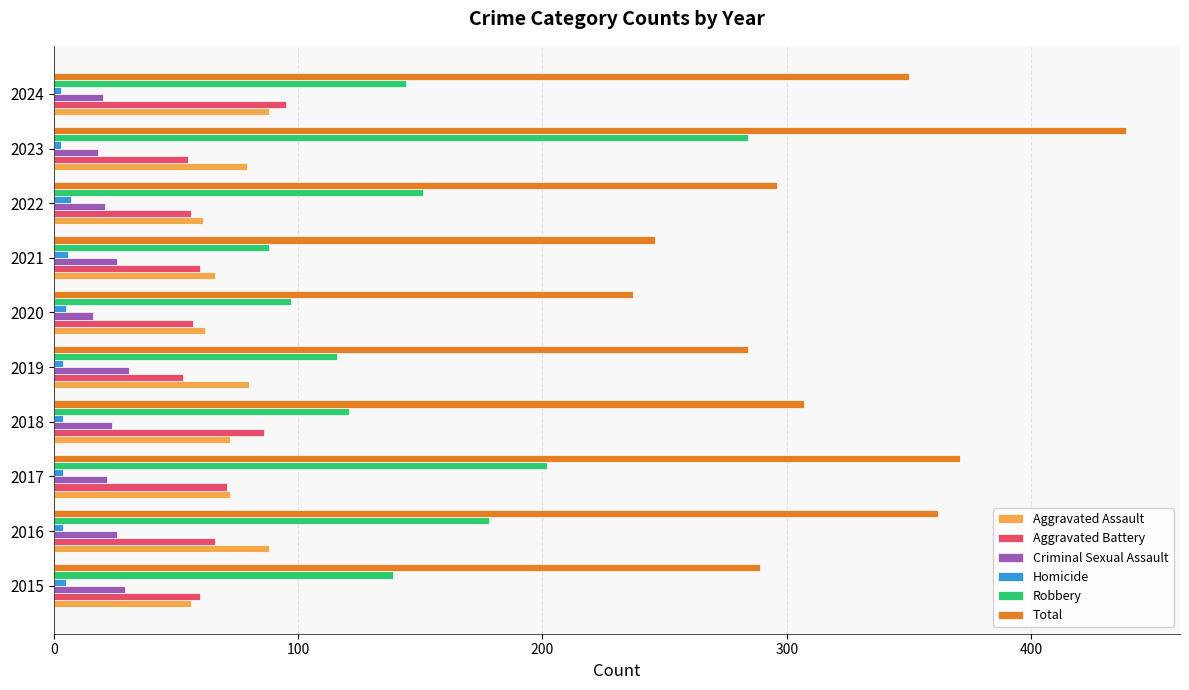

What are all the series names shown in the legend?

Aggravated Assault, Aggravated Battery, Criminal Sexual Assault, Homicide, Robbery, Total